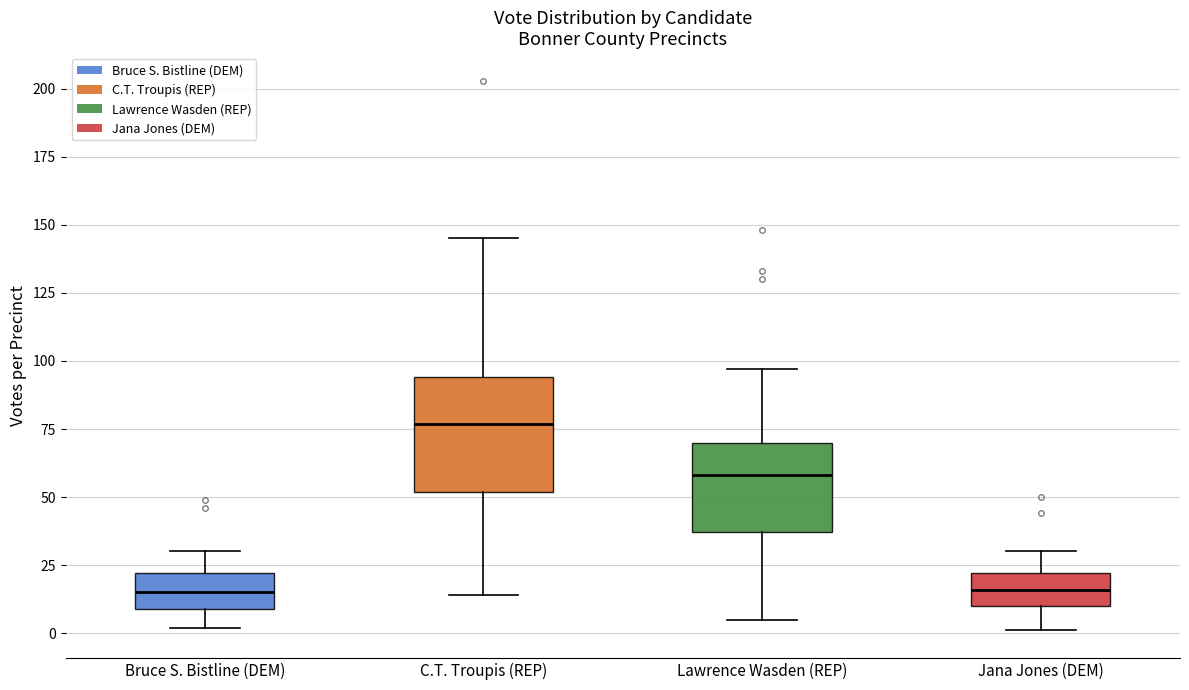

Which box's median line is the highest?

C.T. Troupis (REP)